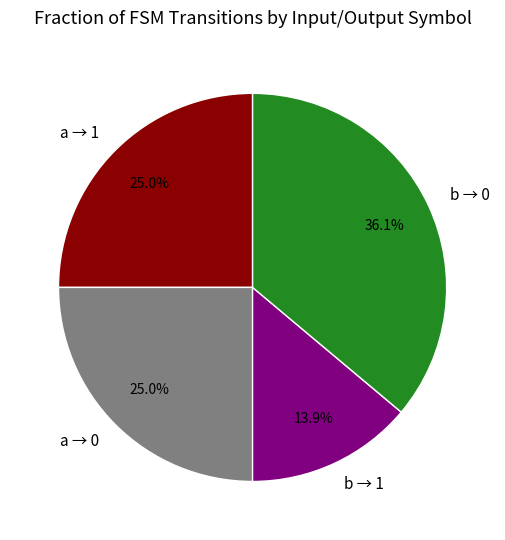

Count the number of slices in the pie.

4